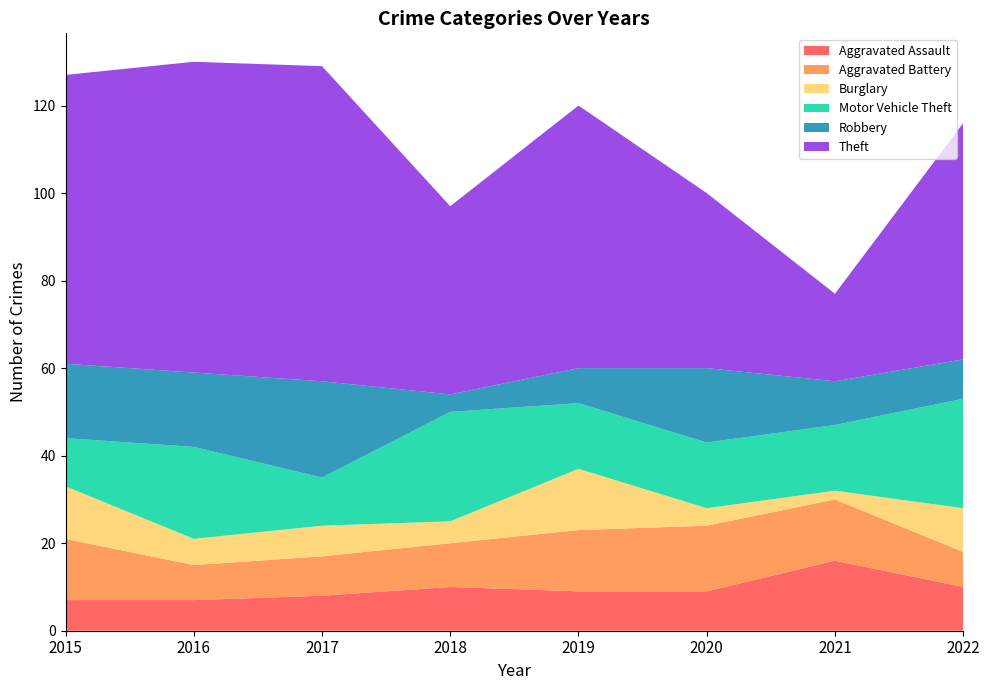

Reading left to right, transcribe all the data shown in this chart.

Aggravated Assault: 7	7	8	10	9	9	16	10
Aggravated Battery: 14	8	9	10	14	15	14	8
Burglary: 12	6	7	5	14	4	2	10
Motor Vehicle Theft: 11	21	11	25	15	15	15	25
Robbery: 17	17	22	4	8	17	10	9
Theft: 66	71	72	43	60	40	20	54